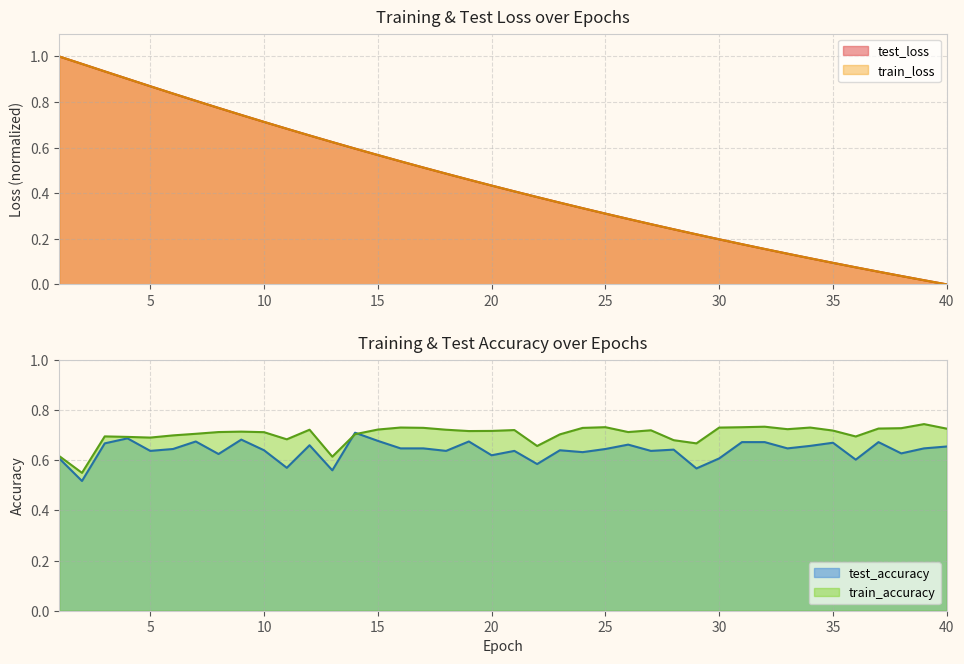

What are all the series names shown in the legend?

test_loss, train_loss, test_accuracy, train_accuracy